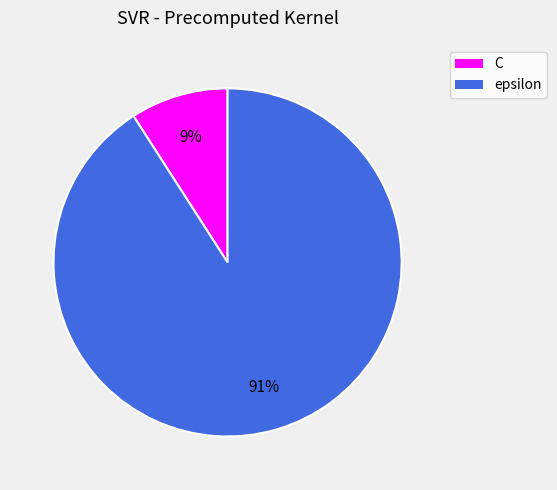

To the nearest percent, what is the combined percentage of C and epsilon?

100%